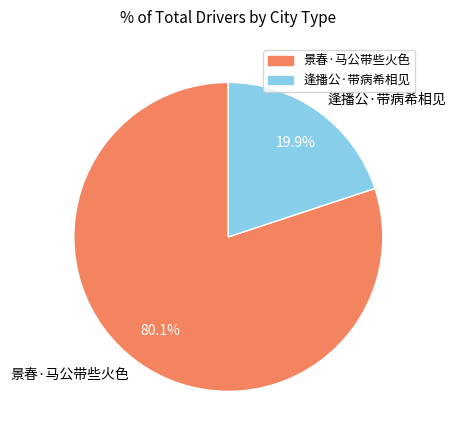

What is the total percentage of 景春·马公带些火色 and 逢播公·带病希相见?

100.0%